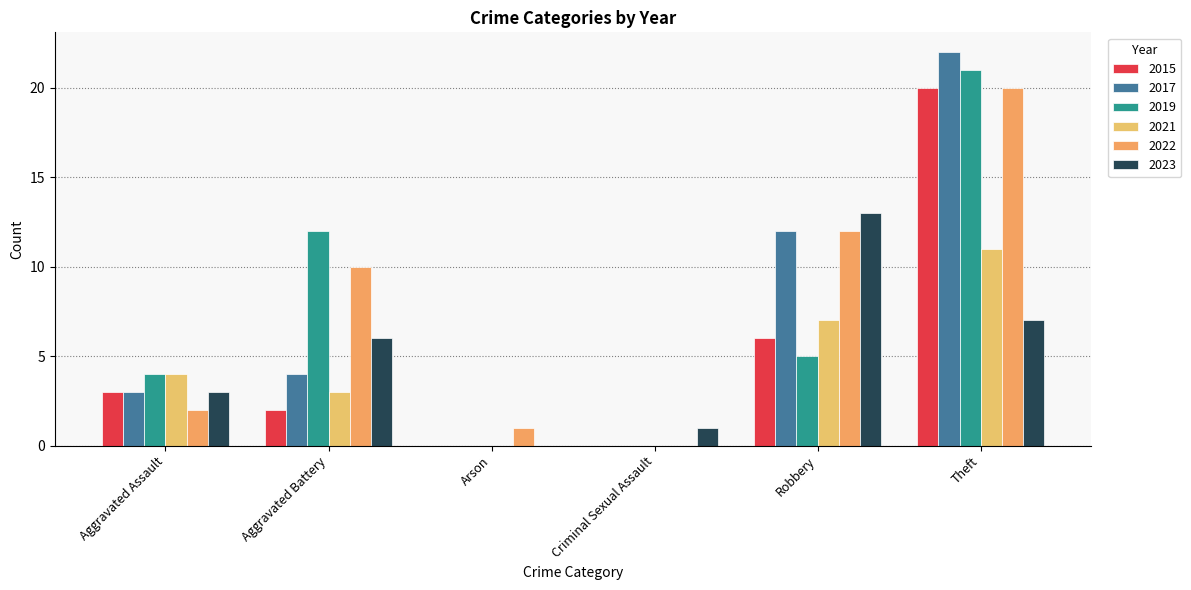

What is the average value of the 2021 series?

4